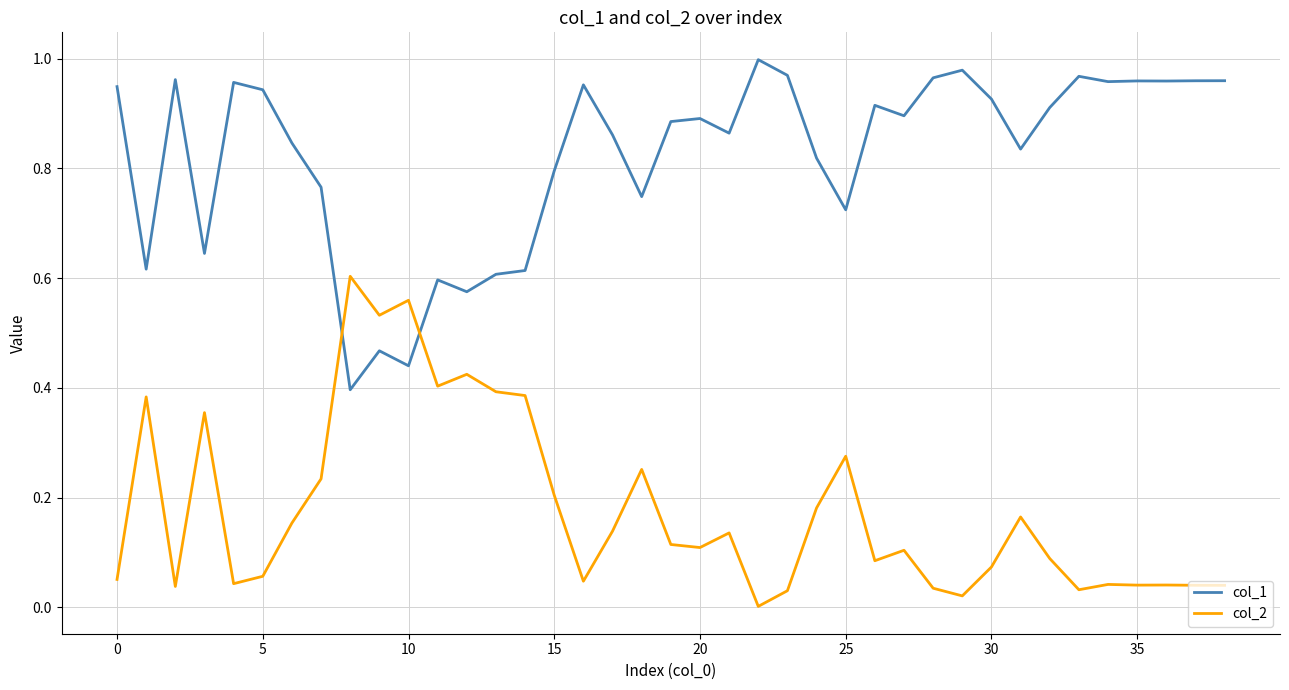

Which series has the largest total across all categories?

col_1